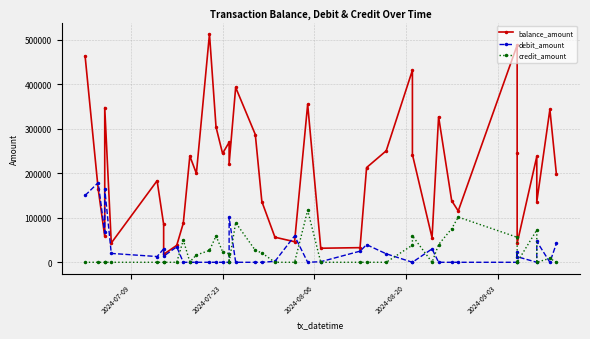

How many lines are shown in the chart?

3